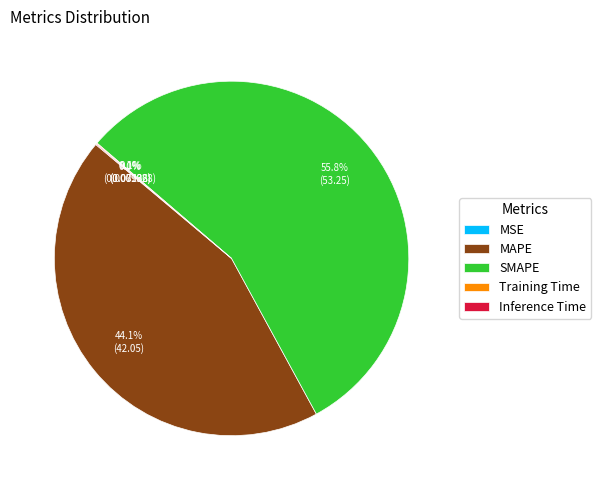

Which slice is the largest?

SMAPE